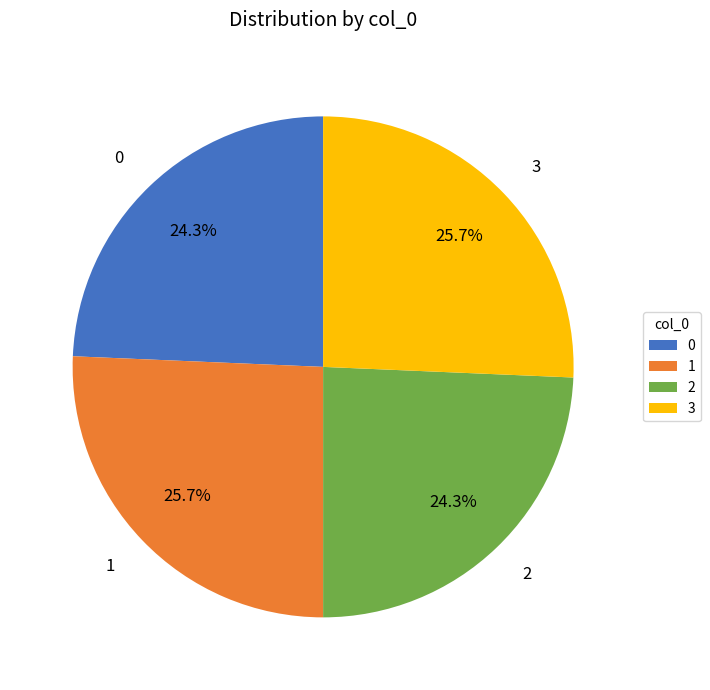

Does 1 account for over 50% of the chart?

No